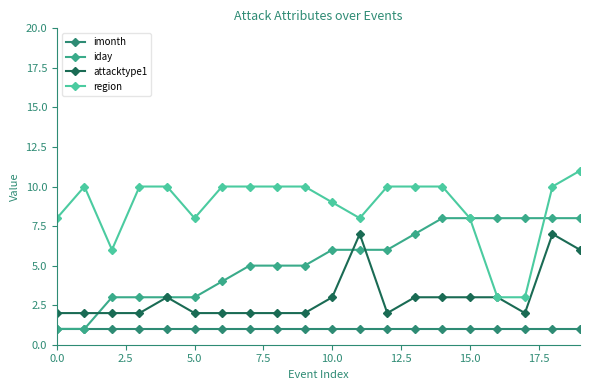

What is the highest value of the iday series?

8